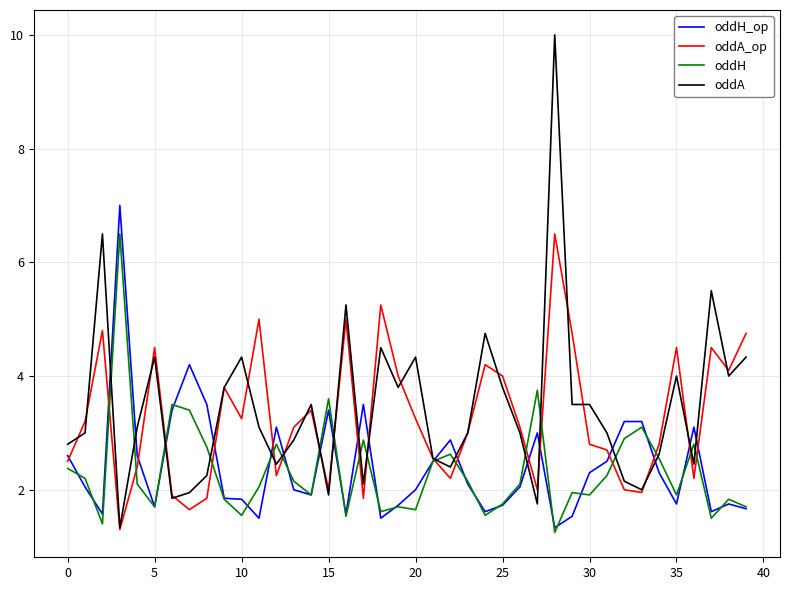

What is the greatest value displayed?

10.0